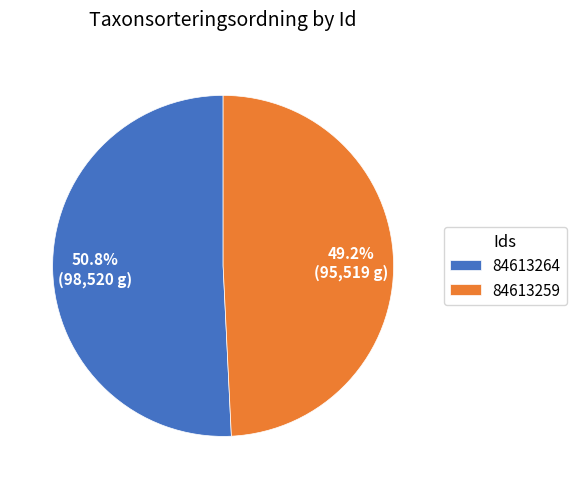

To the nearest percent, what is the difference between the largest and smallest slice percentages?

2%